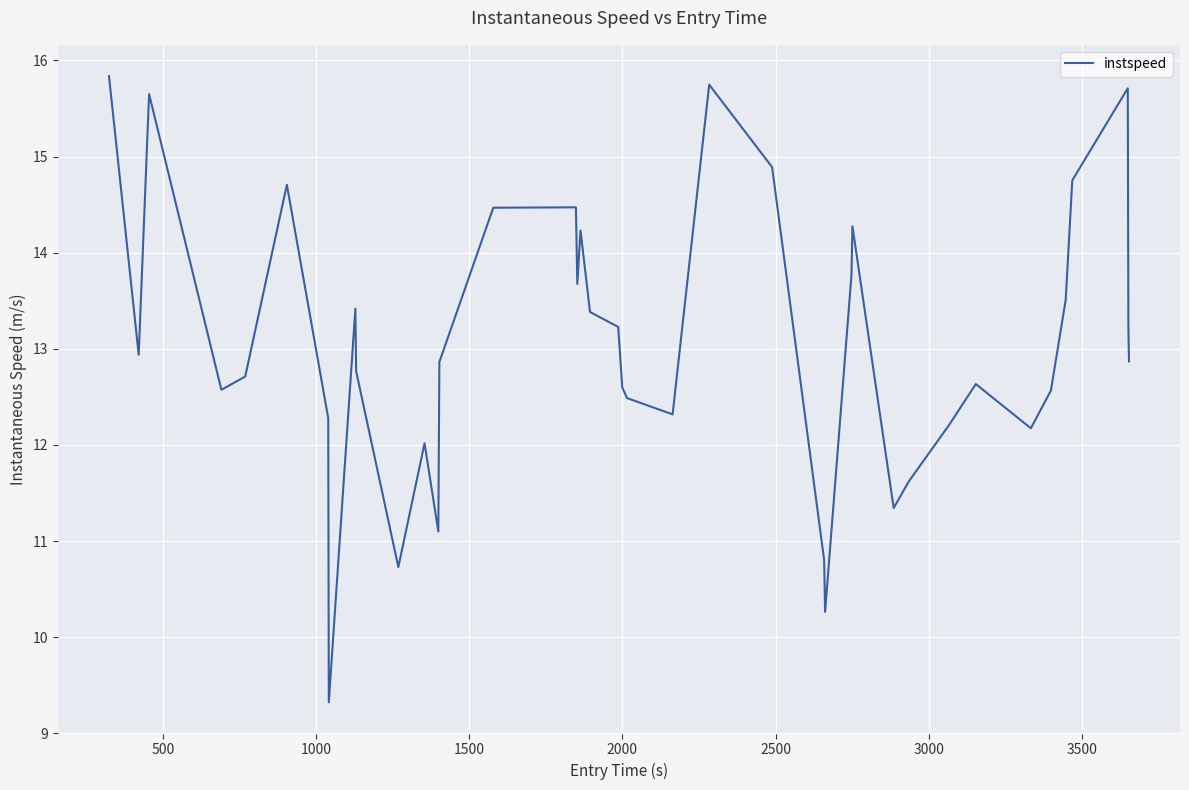

What is the difference between the maximum and minimum values?

6.5